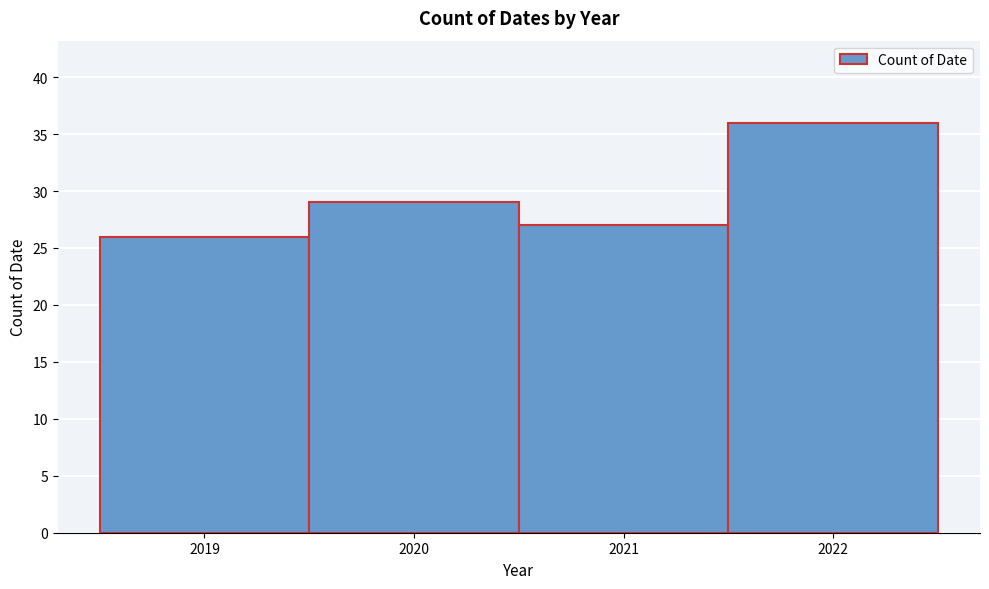

Reading left to right, what are all the values shown in this chart?

26	29	27	36